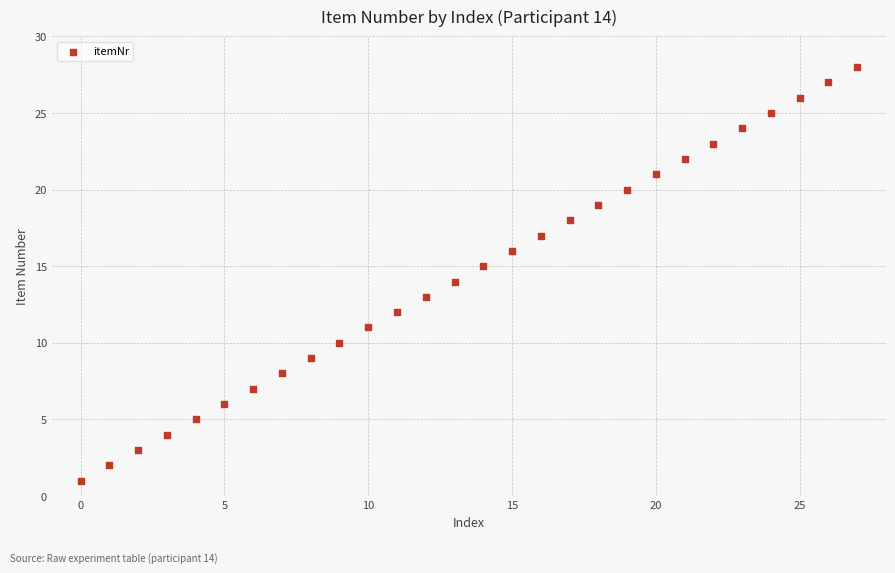

What is the range of Y values (max minus min)?

27